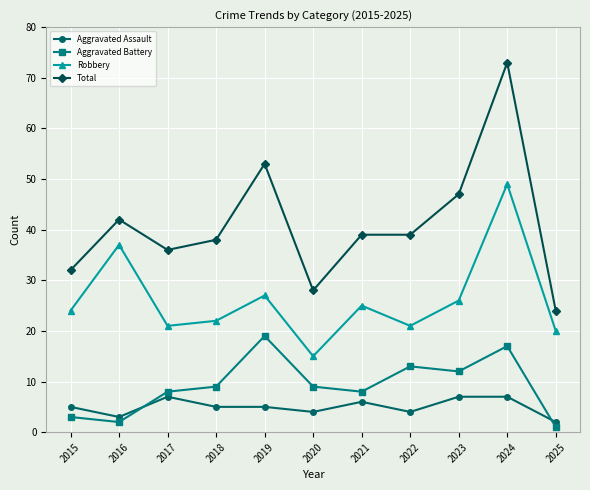

The Total series shows 28 at 2020. True or false?

True